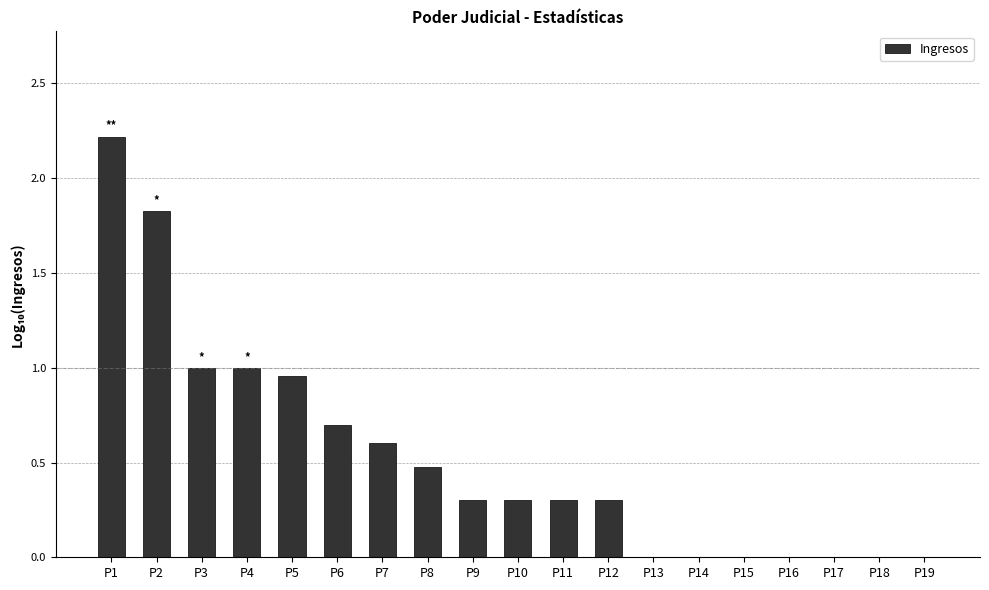

Which category has the highest value across all series?

P1